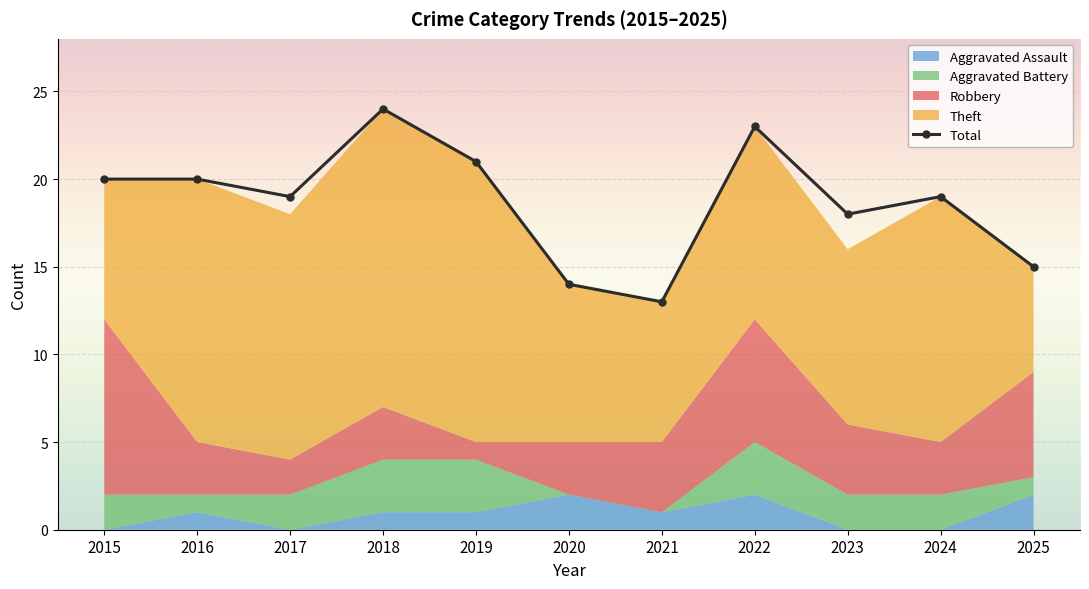

Reading left to right, extract all data points from this chart.

20	20	19	24	21	14	13	23	18	19	15